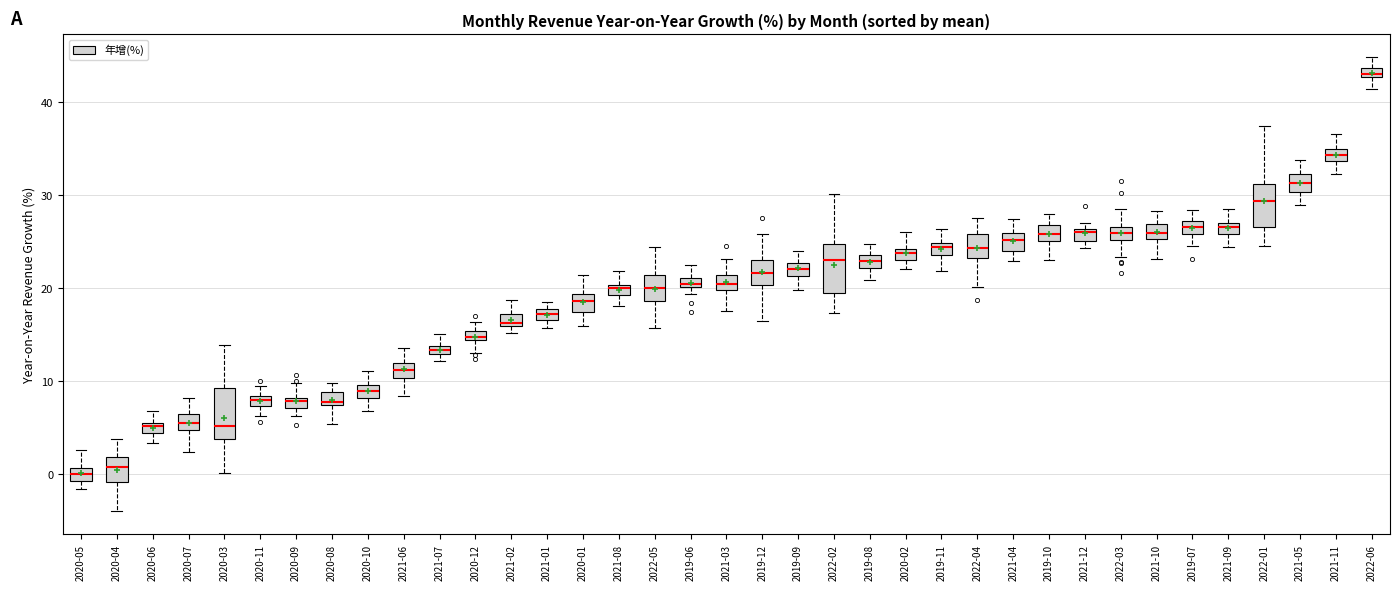

Which box has the highest median line?

2022-06